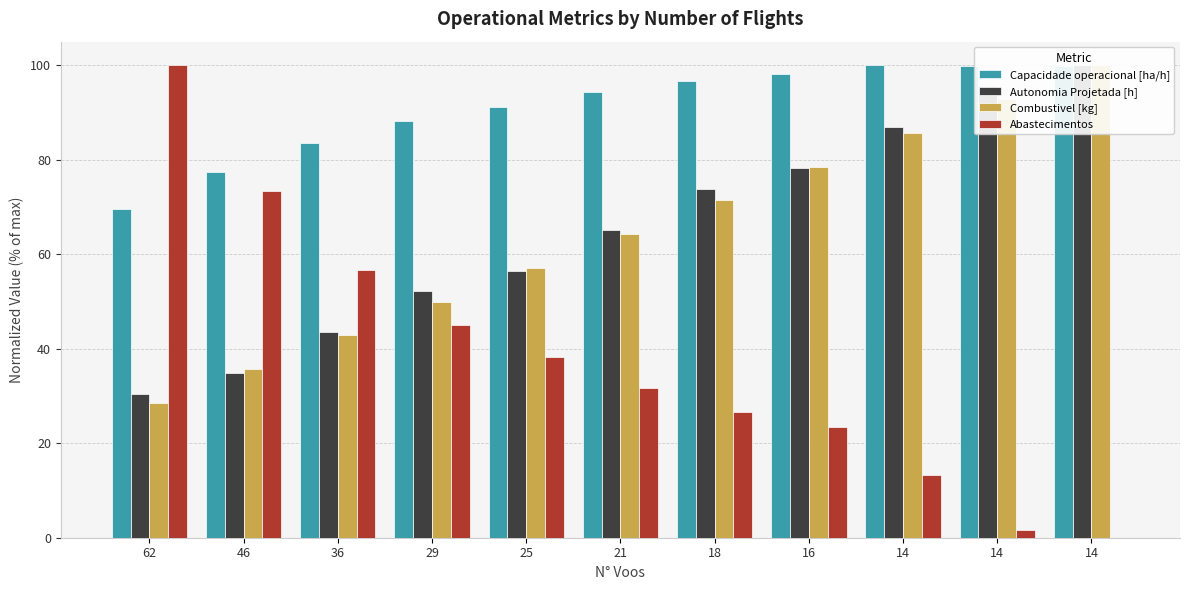

At which category is the sum across all series the highest?

14